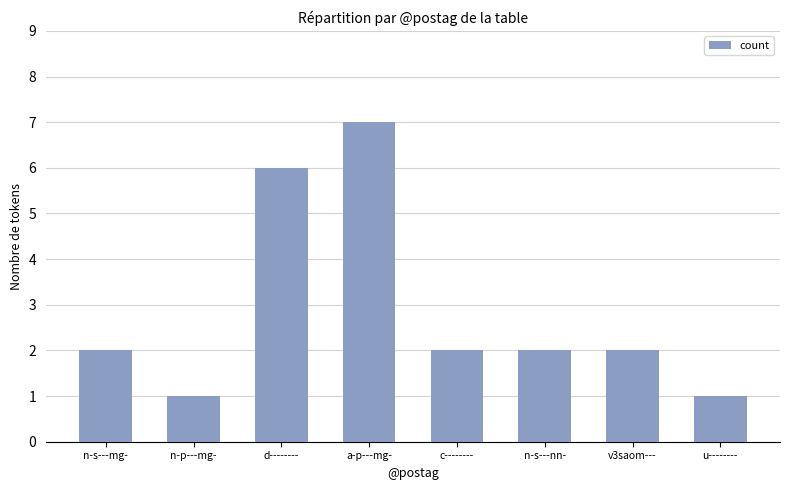

What is the difference between the values at d-------- and u--------?

5